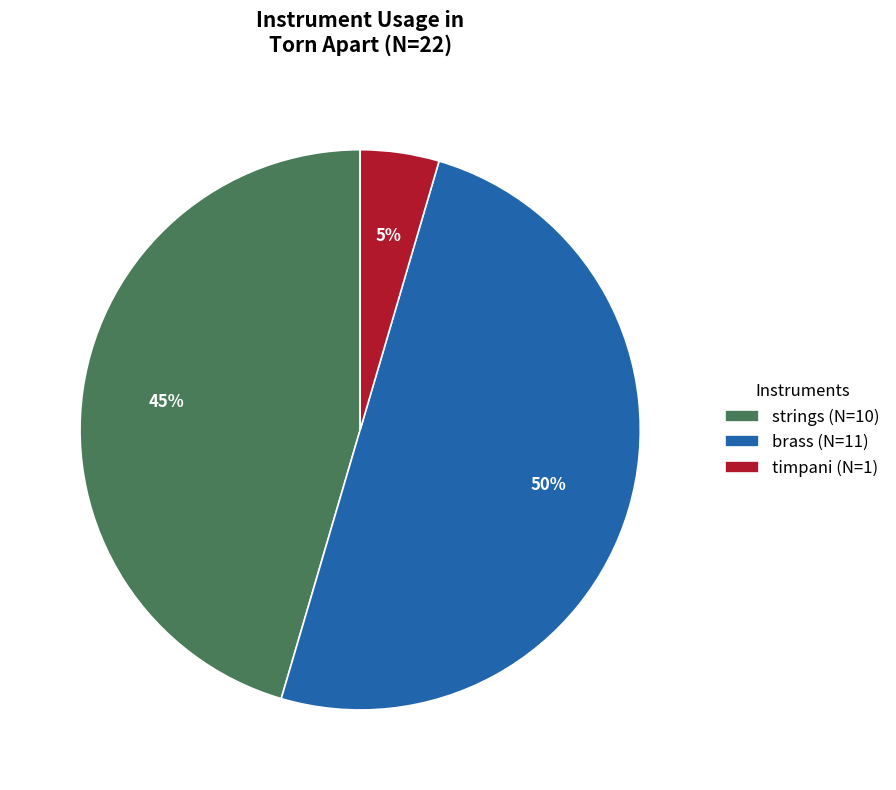

To the nearest percent, what percentage of the pie is brass?

50%